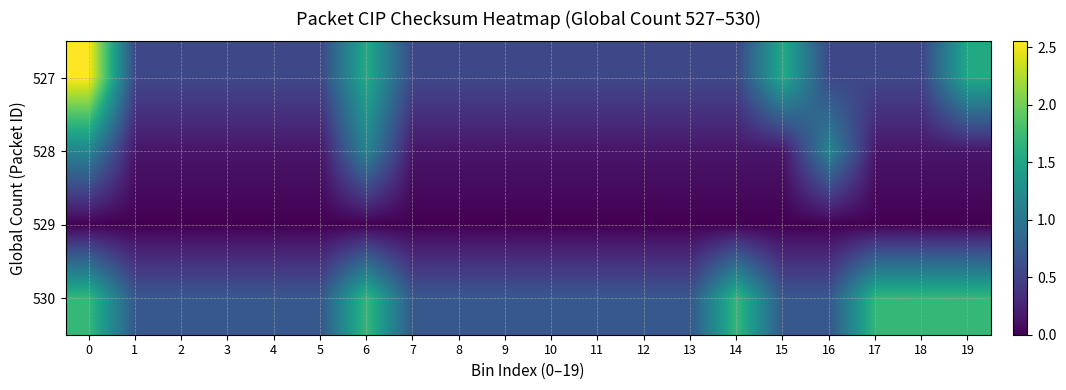

List the series in order of their peak value, lowest first.

529, 528, 530, 527